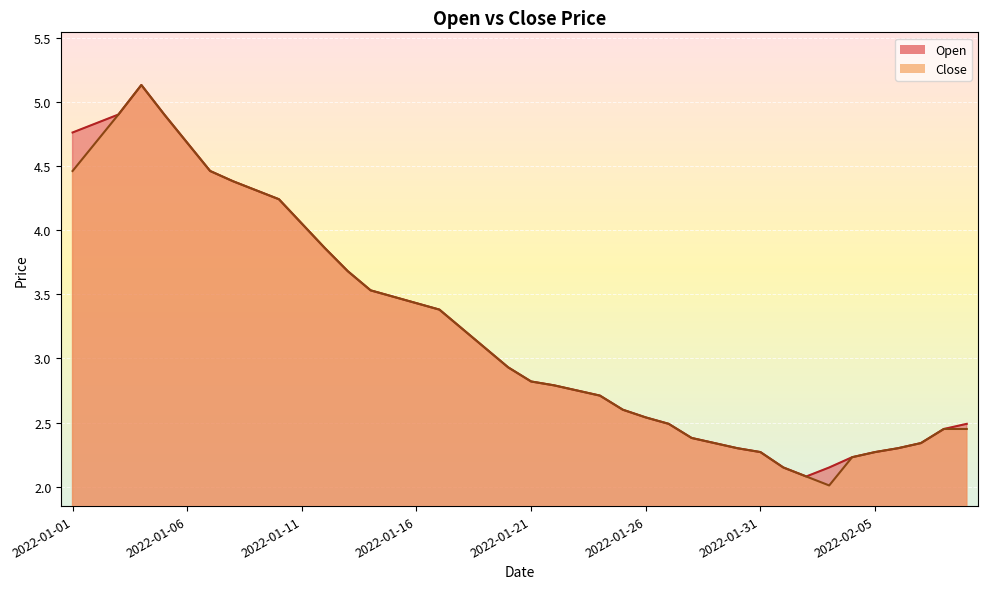

What is the greatest value displayed?

5.1